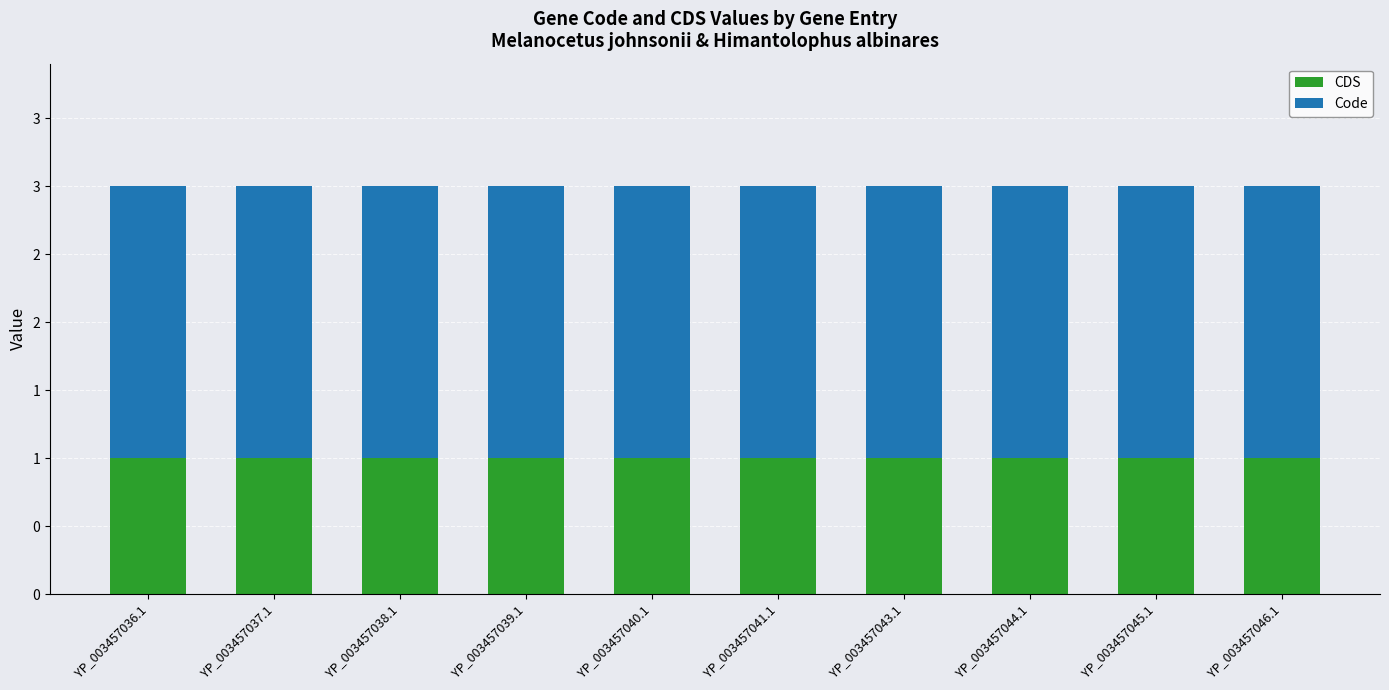

Where is Code nearest to the value 2?

YP_003457036.1